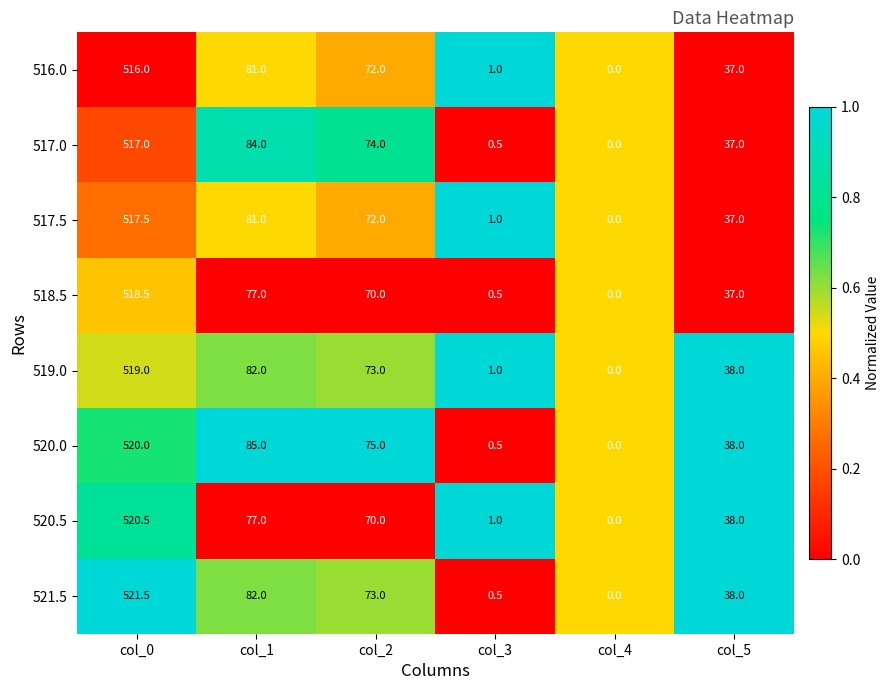

At col_0, list the series in order from largest to smallest.

521.5, 520.5, 520.0, 519.0, 518.5, 517.5, 517.0, 516.0